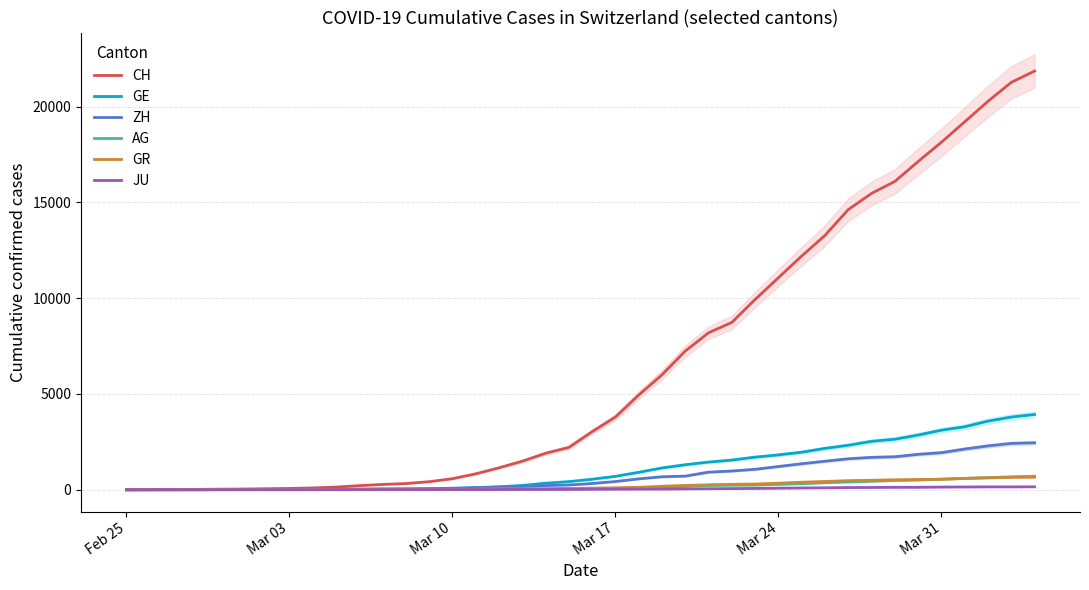

True or false: GR and JU intersect in this chart.

False